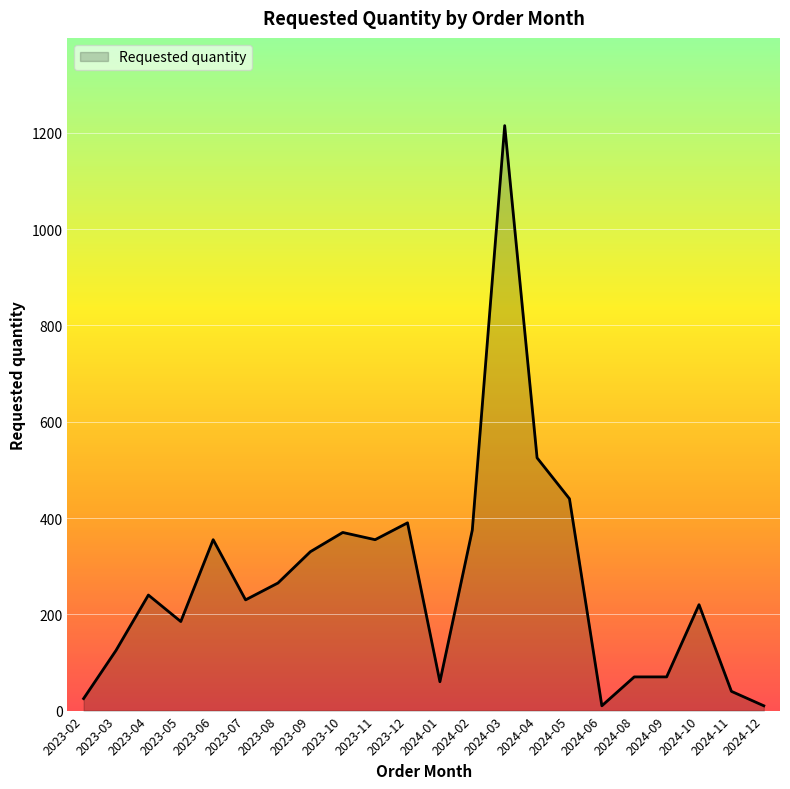

True or false: the data has more than 1 interior local peaks.

True